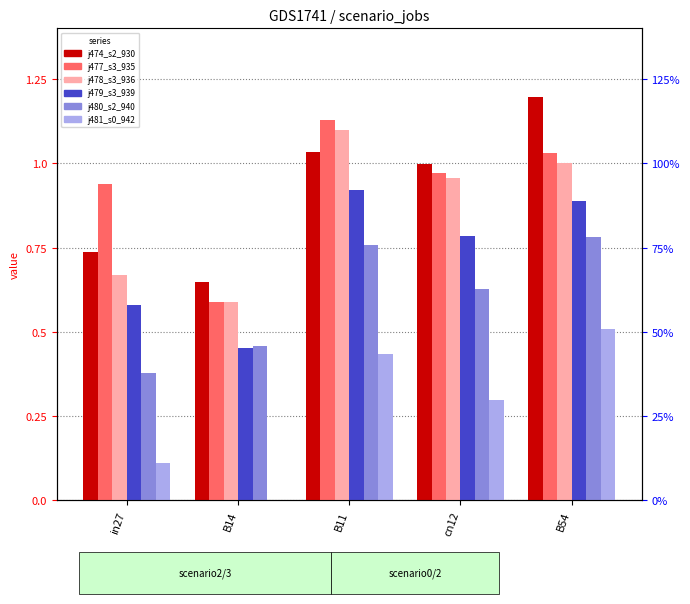

What is the average value of the job480_scenario2_940 series?

0.6